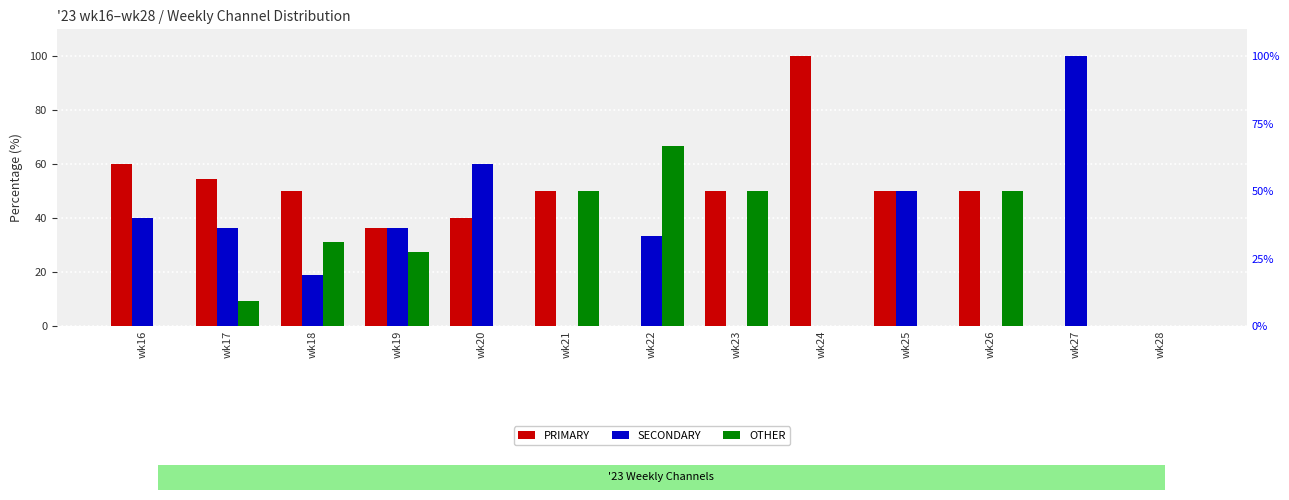

At how many categories does at least one series exceed 41?

11